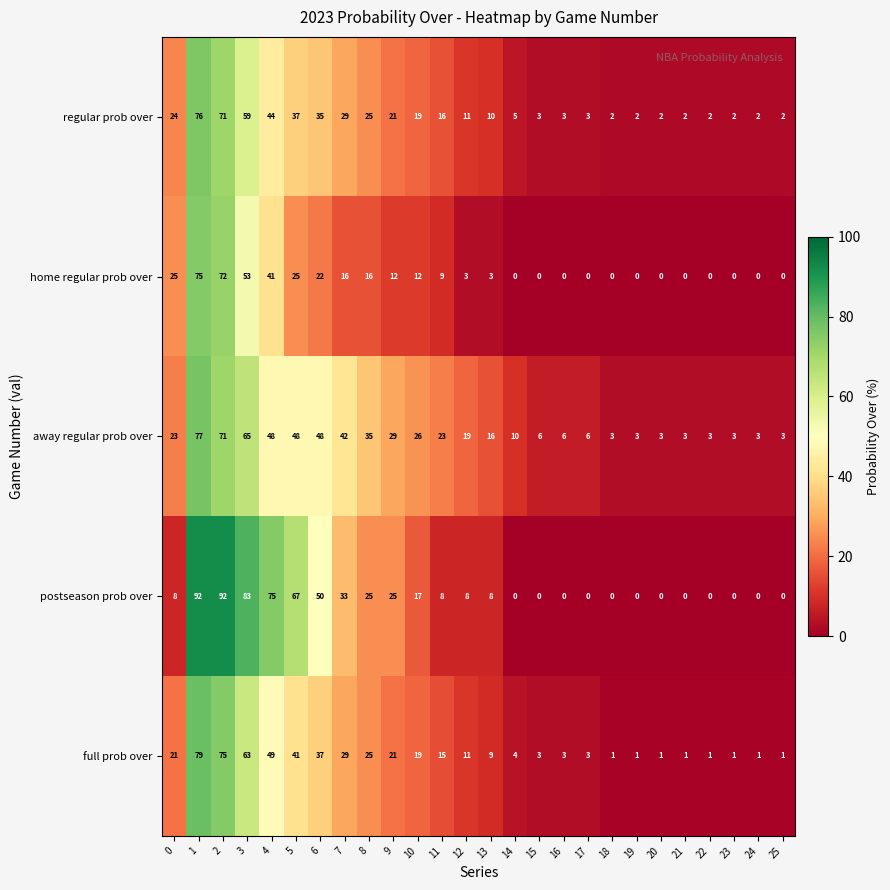

Between 14 and 23, which series saw the biggest shift?

away regular prob over